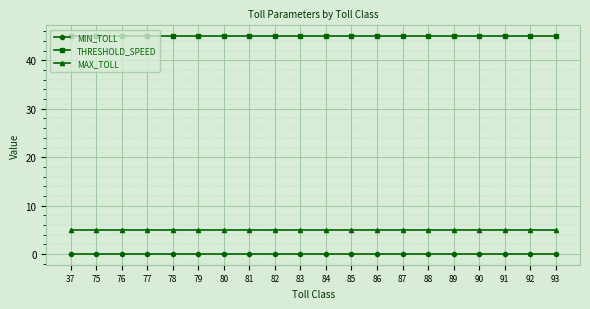

What is the value of the MAX_TOLL point at the 15th from the left?

5.0